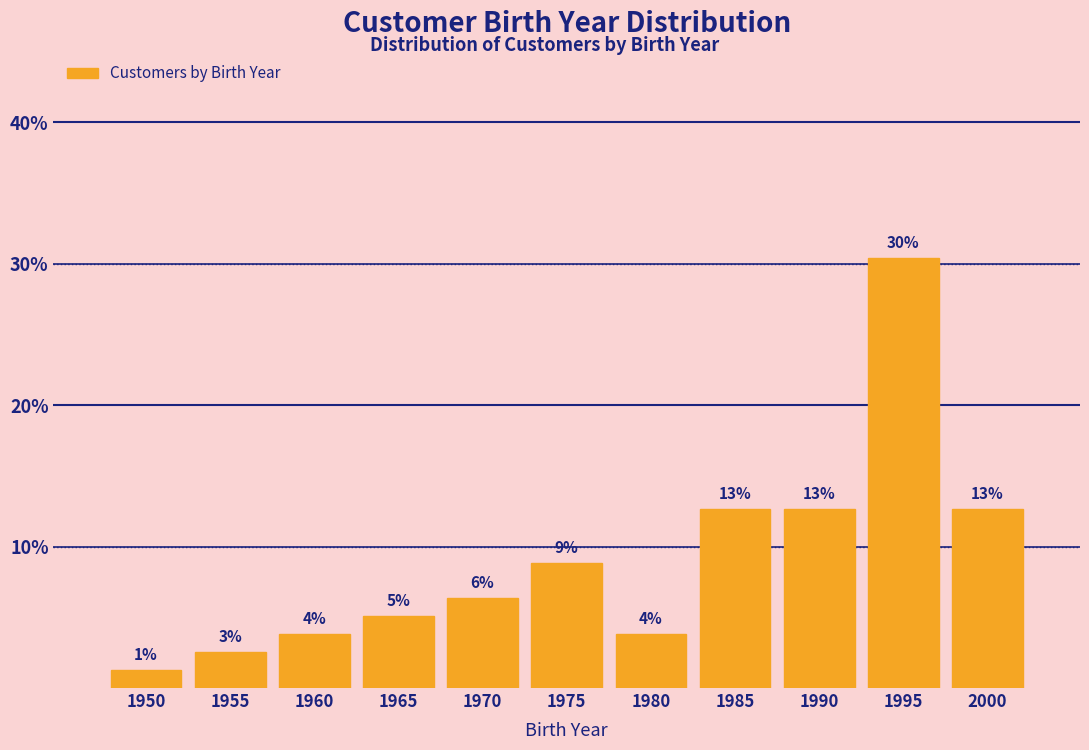

How many bars are there in total?

11